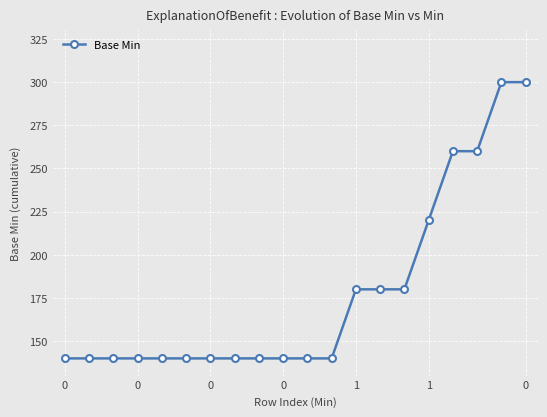

What is the sum of all values?

3560